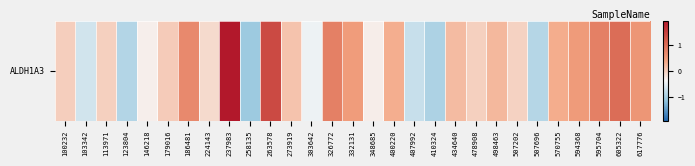

The chart shows a value of 2.9 at 237983. True or false?

False